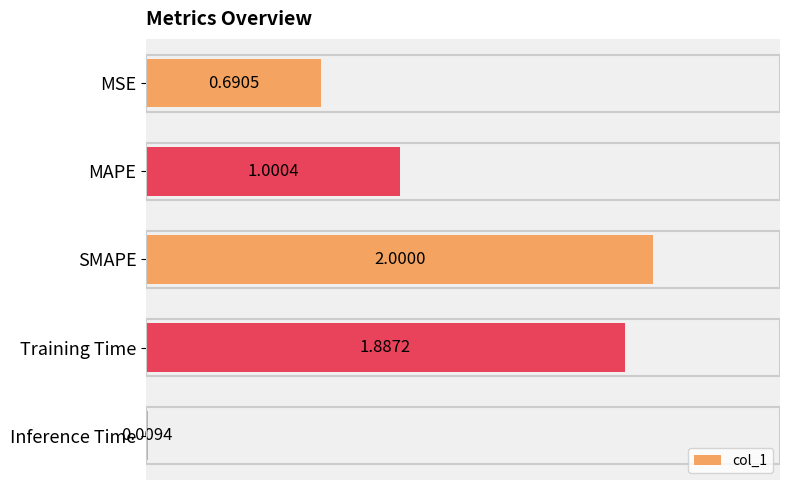

List the labels in order of value, largest first.

SMAPE, Training Time, MAPE, MSE, Inference Time